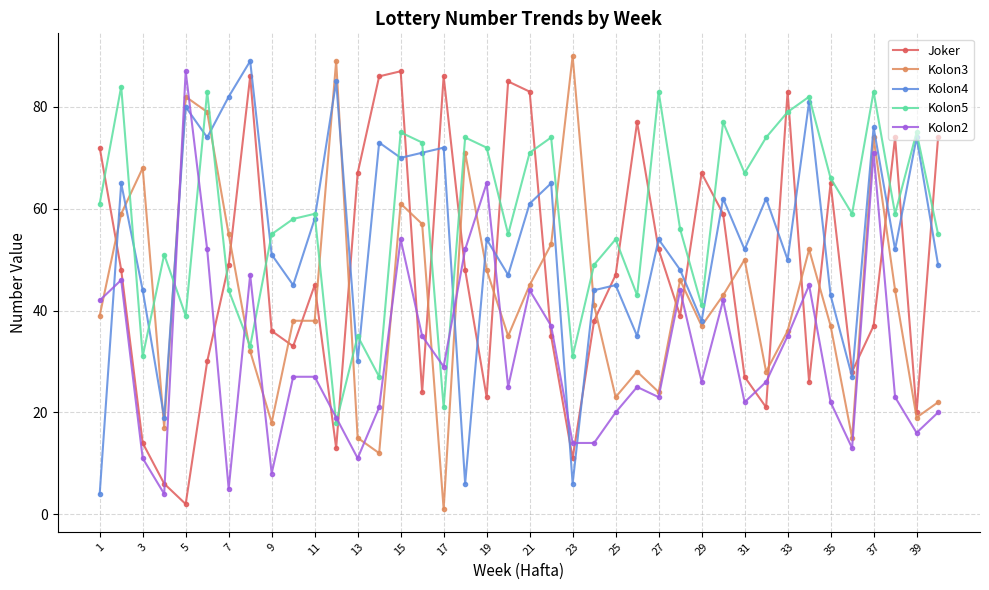

What is the difference between the maximum and minimum values in the Joker series?

85